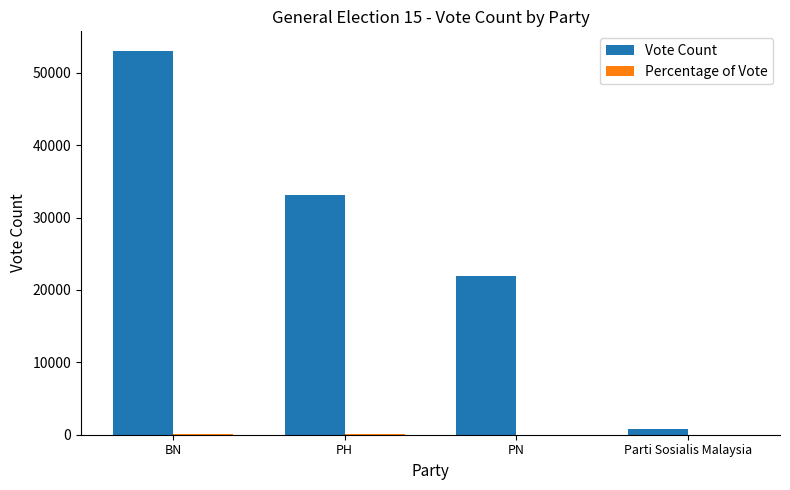

What is the sum of all Vote Count values?

108907.0